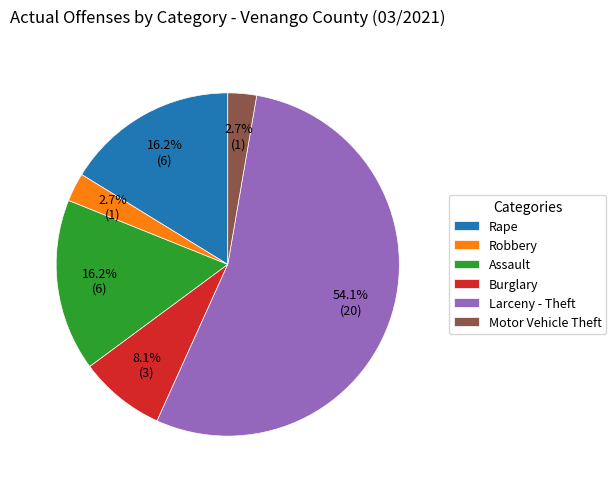

What portion of the pie excludes Motor Vehicle Theft?

97.3%